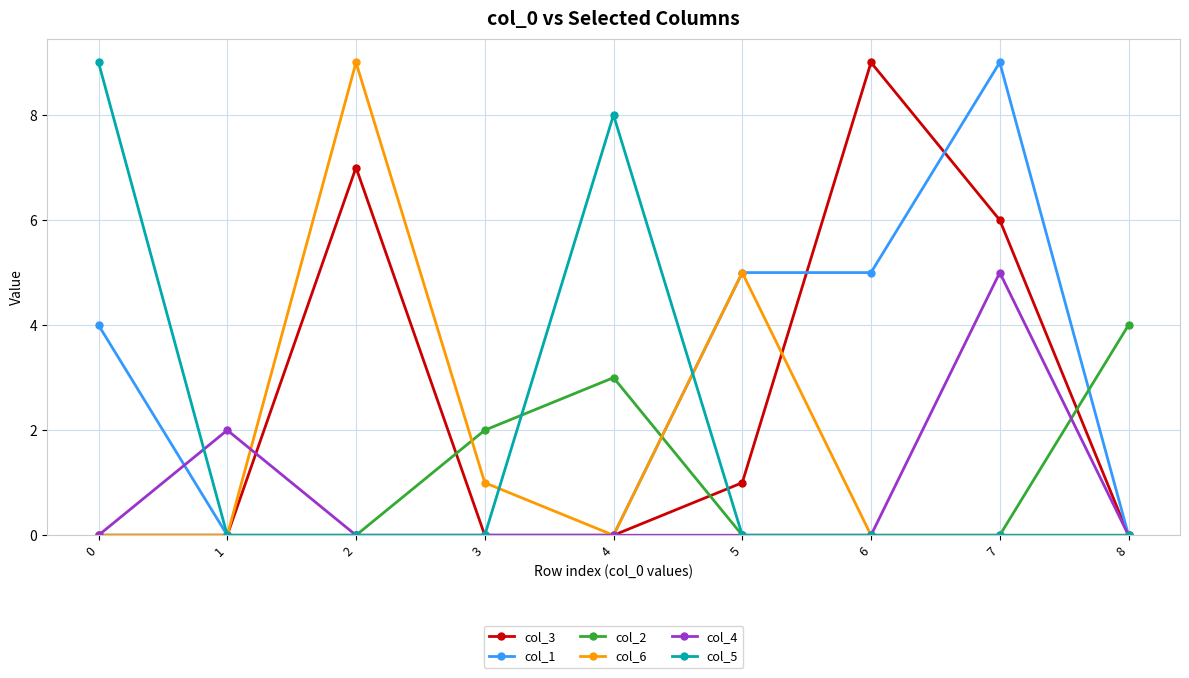

What is the average value of the col_6 series?

2